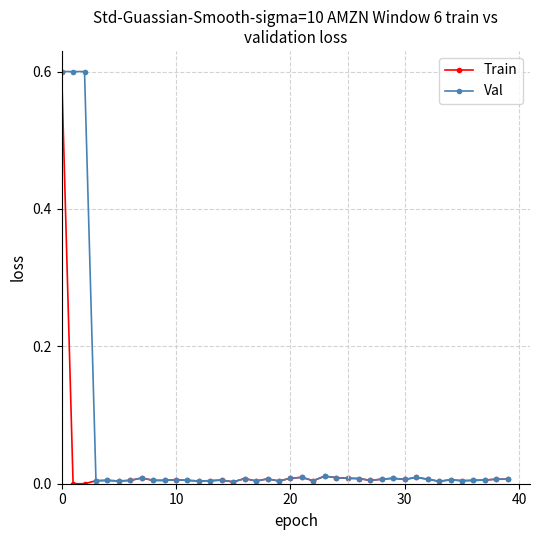

True or false: Train has more than 2 points higher than both neighbors.

True